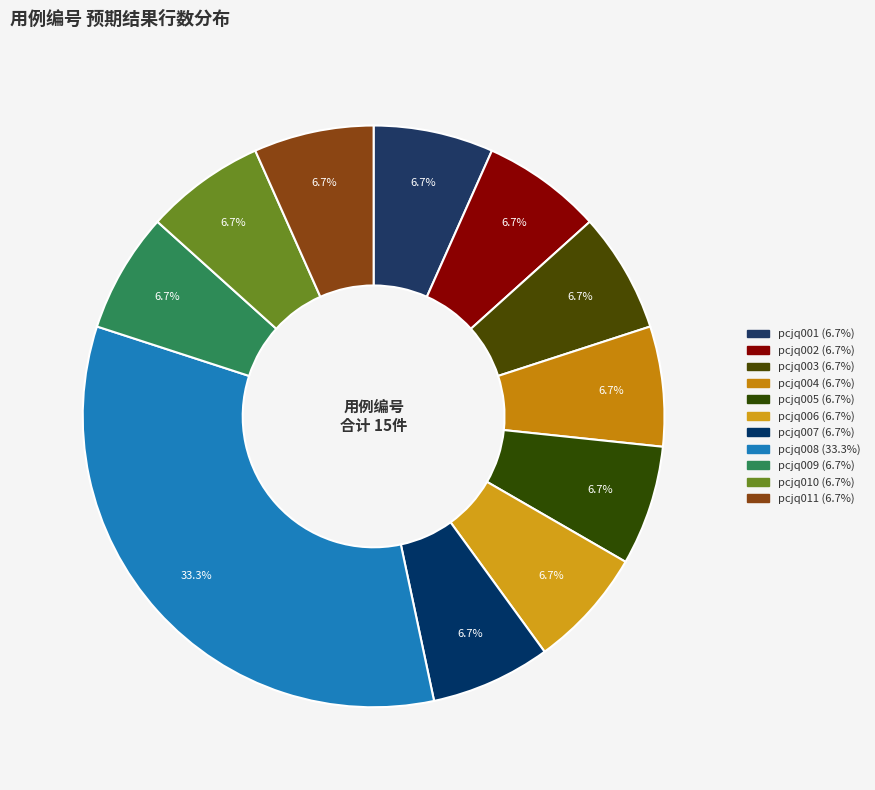

Which has a higher value, pcjq010 or pcjq002?

pcjq010